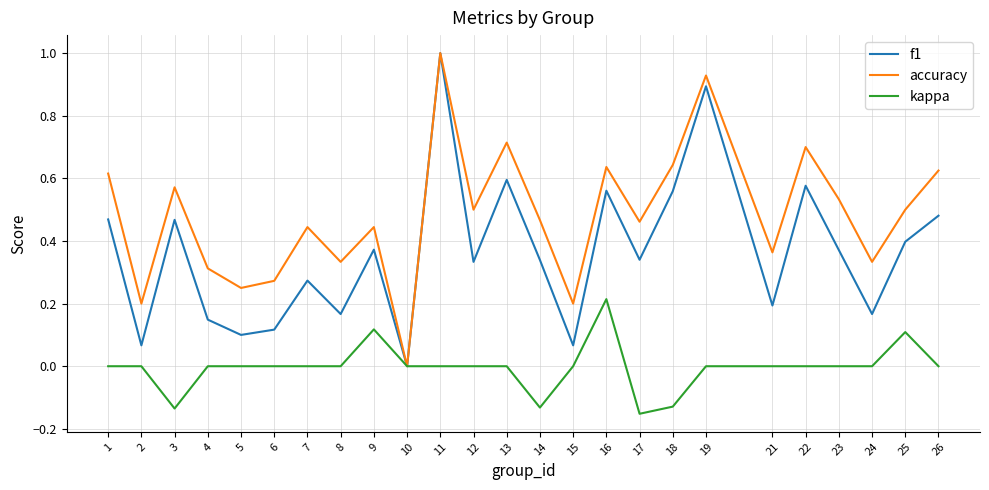

What is the difference between the maximum and minimum values in the f1 series?

1.0